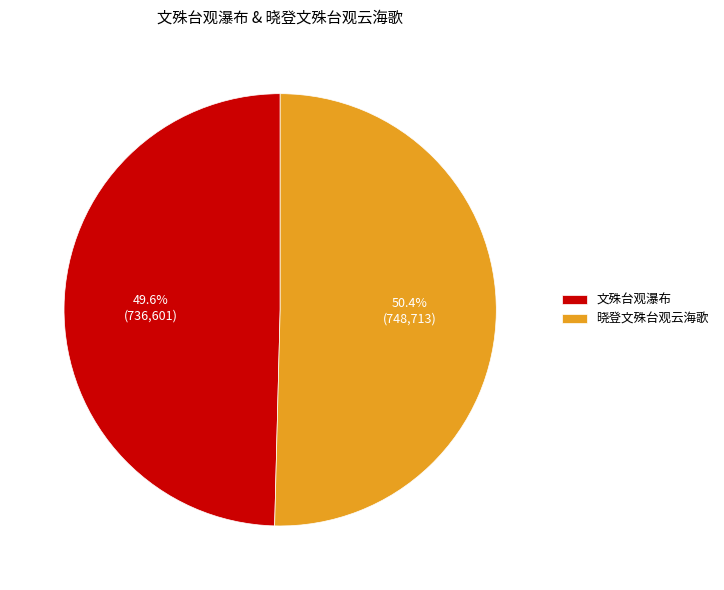

What is the smallest slice in the pie chart?

文殊台观瀑布